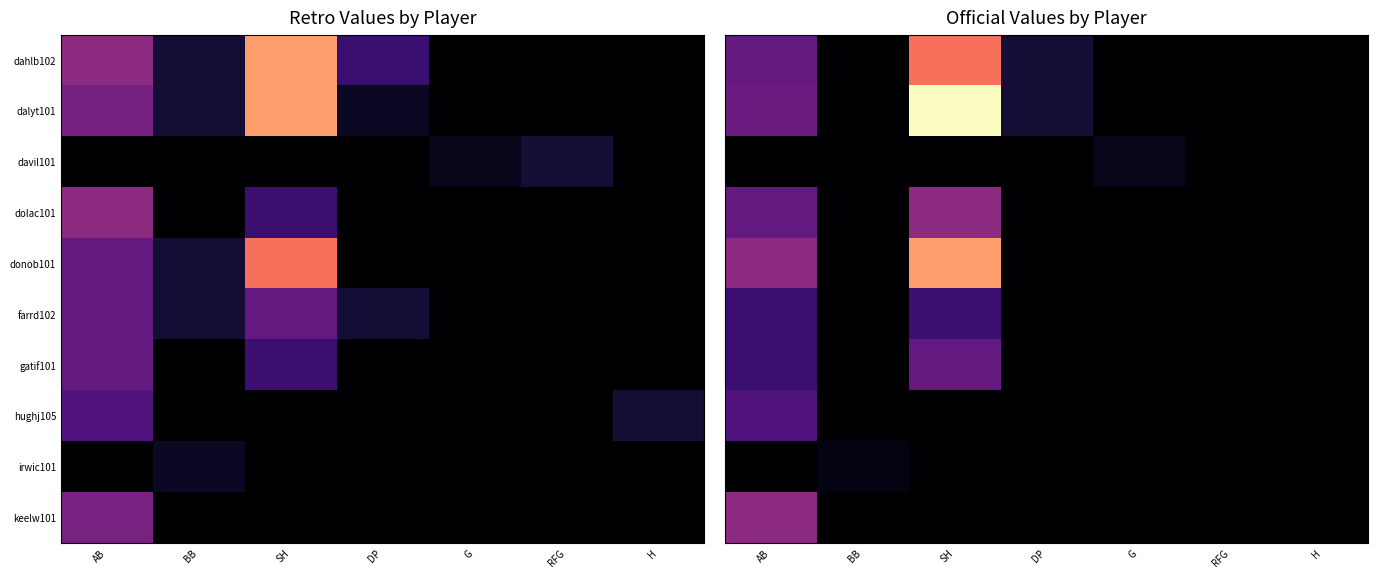

List the series in order of their peak value, highest first.

dalyt101, donob101, dahlb102, dolac101, keelw101, gatif101, hughj105, farrd102, davil101, irwic101